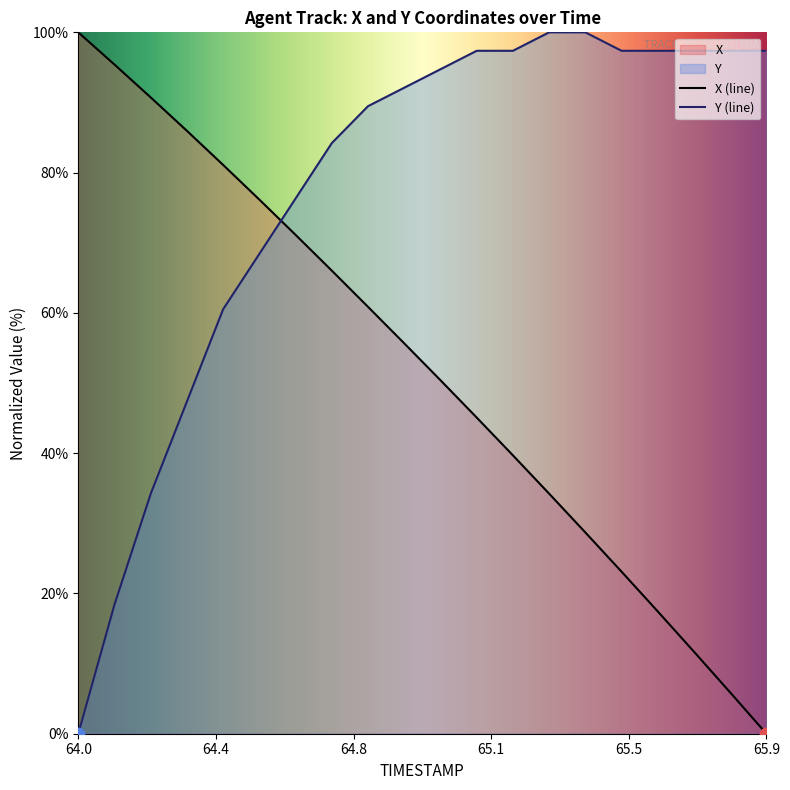

At how many categories does at least one series exceed 40?

20